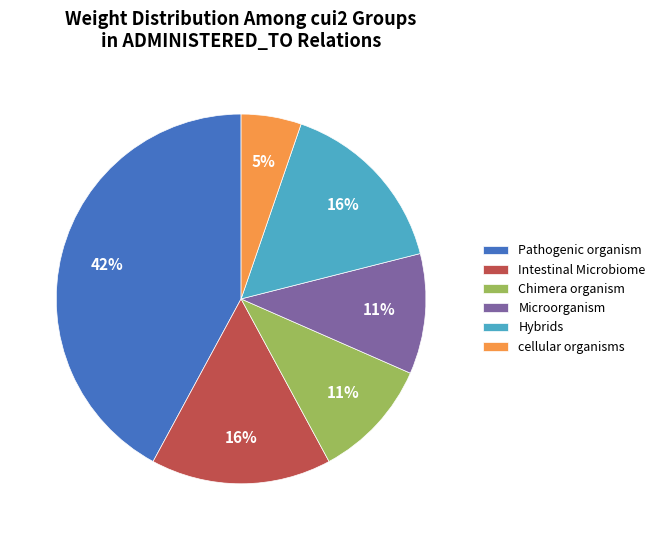

How many slices are in this pie chart?

6